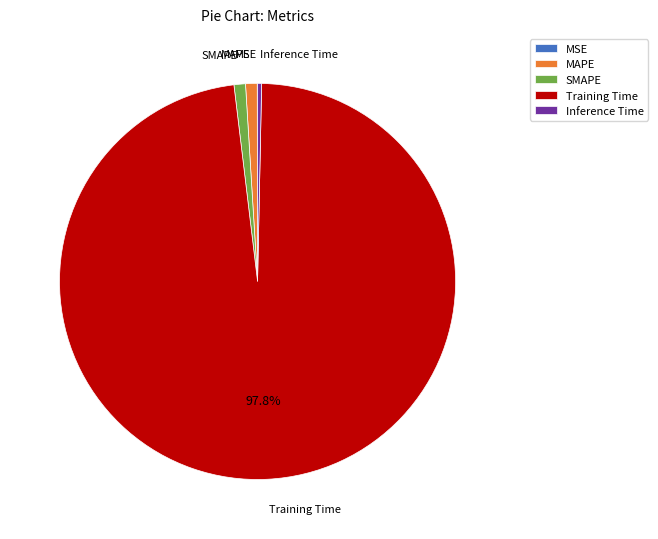

Is the sum of SMAPE and Inference Time greater than half?

No